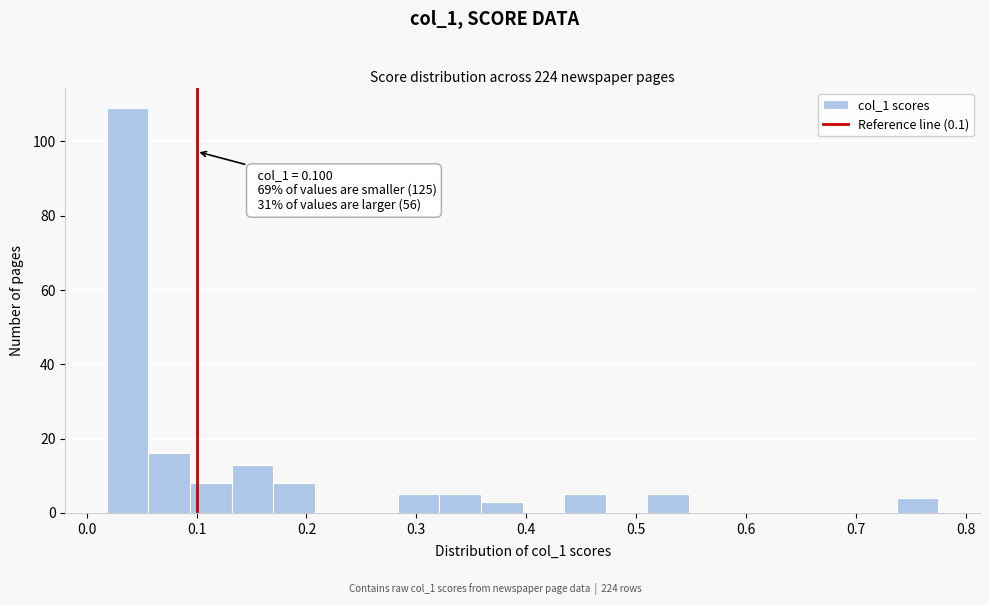

Read against the x-axis, roughly where is the centre of the tallest bar?

0.04